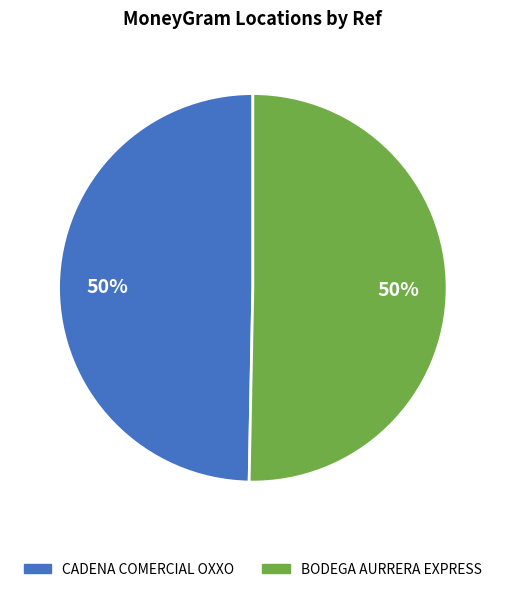

To the nearest percent, what is the combined percentage of BODEGA AURRERA EXPRESS and CADENA COMERCIAL OXXO?

100%